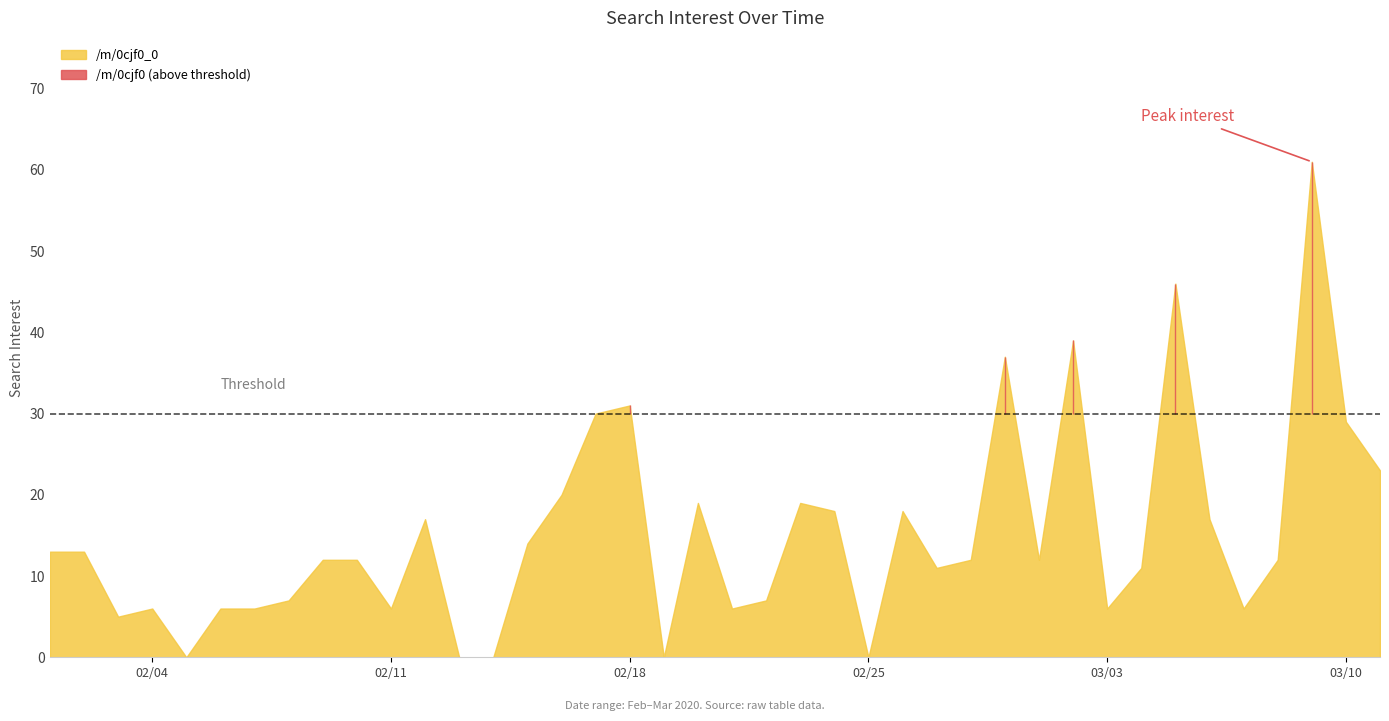

At which category is the sum across all series the highest?

2020-03-09